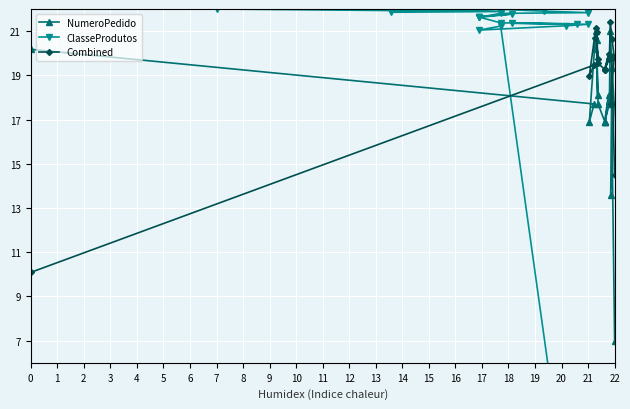

In Combined, how many points are lower than both neighbors (excluding endpoints)?

5